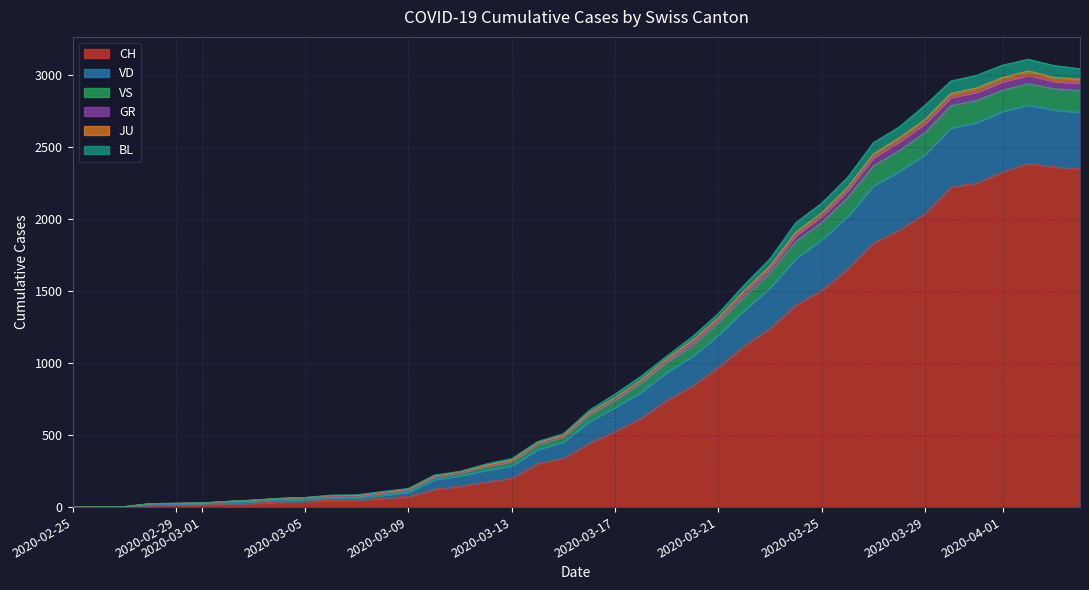

What is the maximum value for CH?

2387